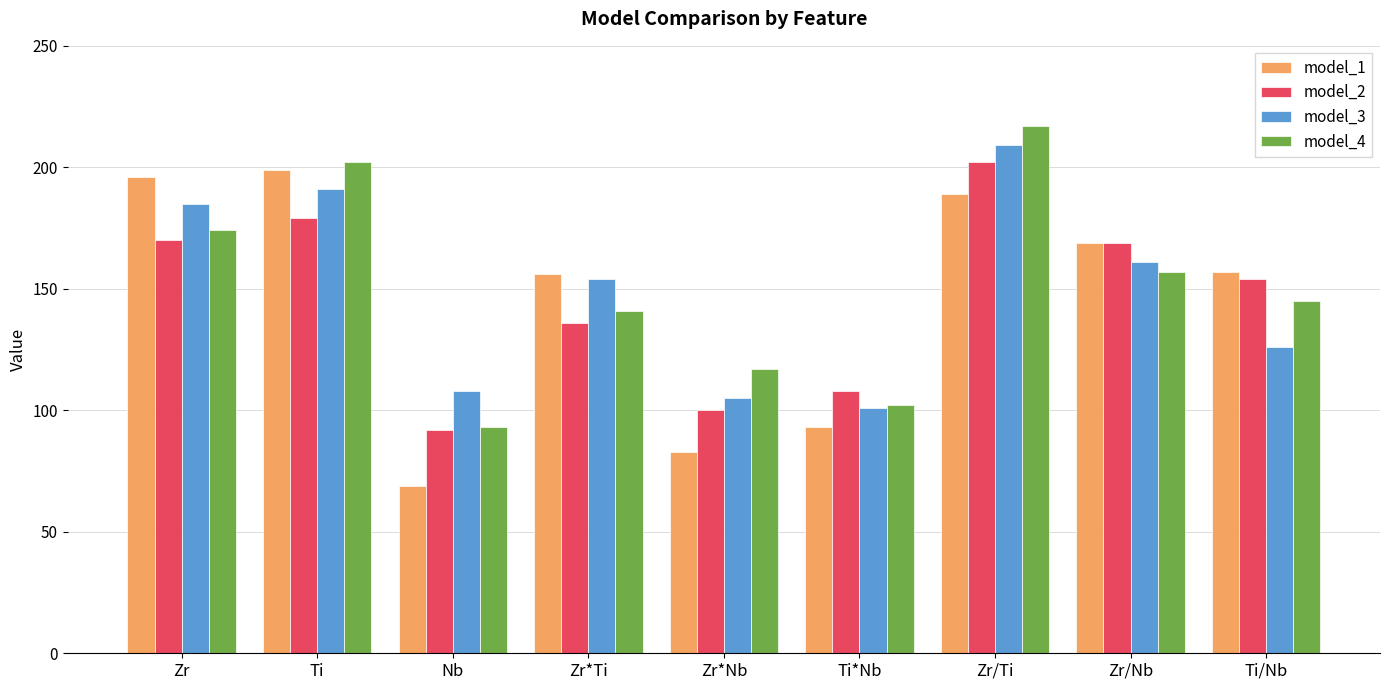

What is the maximum value for model_3?

209